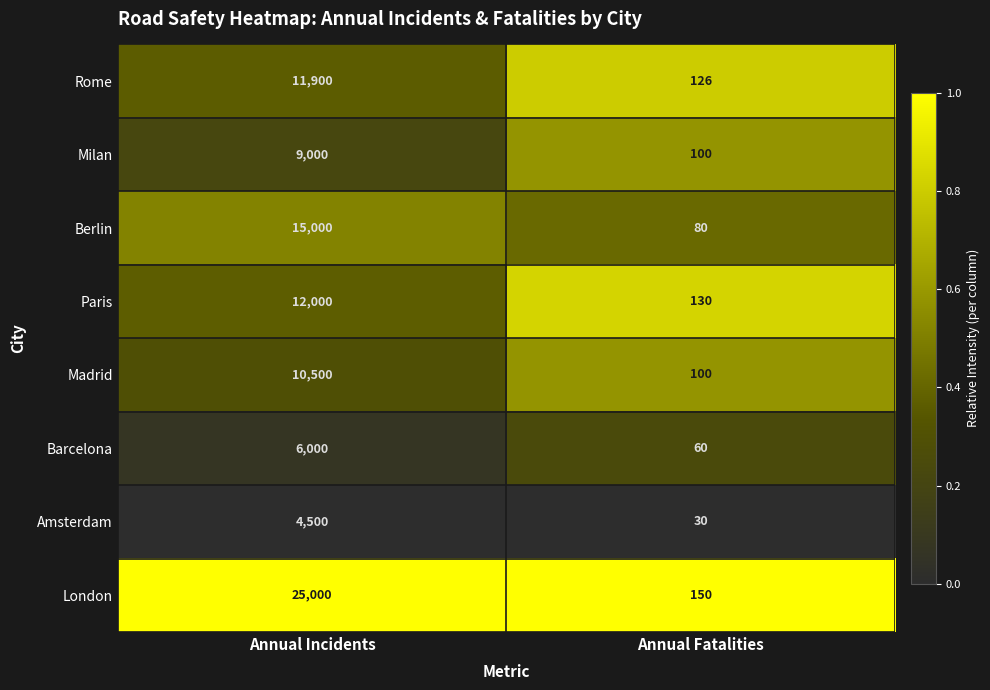

Which series has the widest spread of values?

London